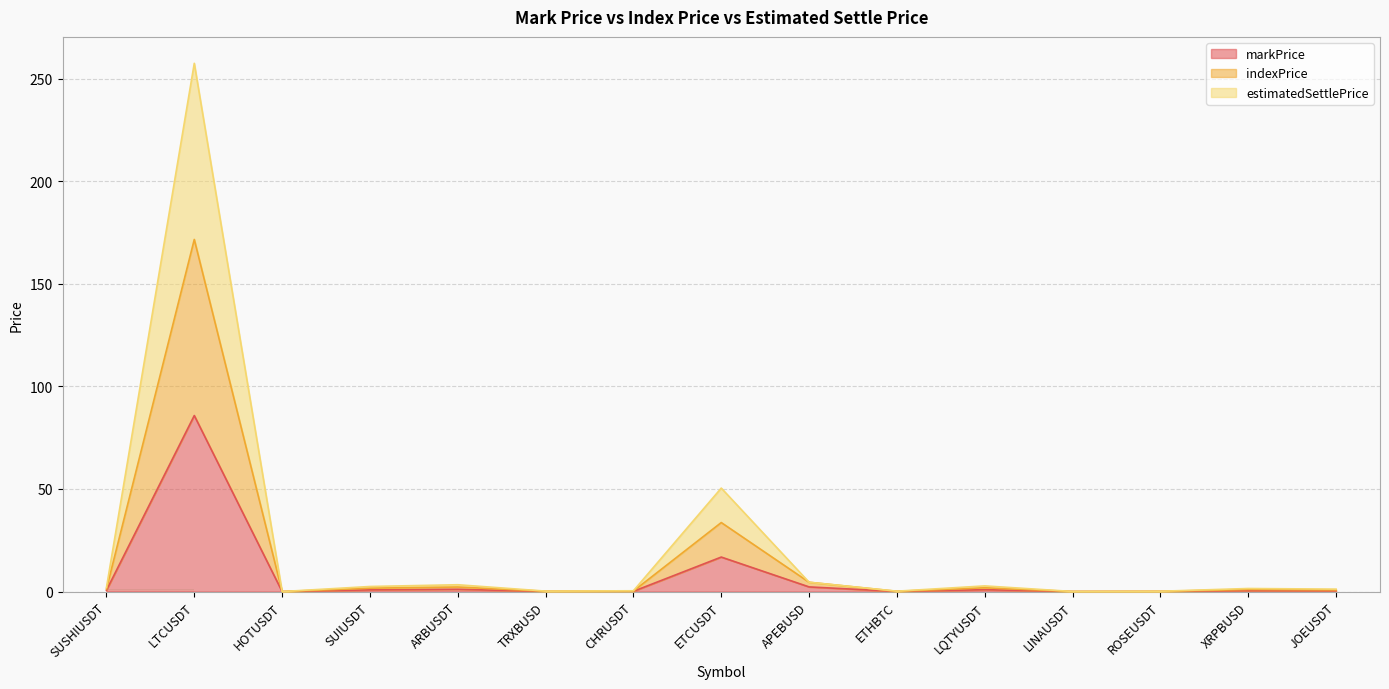

Which category has the highest value in the estimatedSettlePrice series?

LTCUSDT